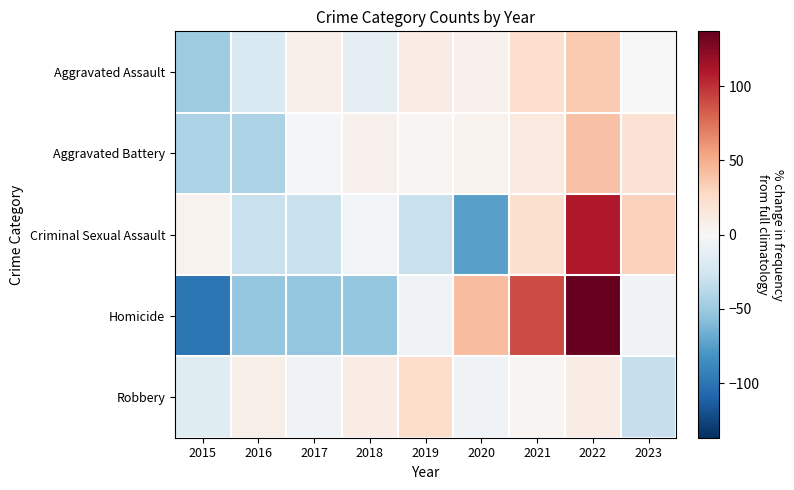

List the series in order of their peak value, highest first.

Homicide, Criminal Sexual Assault, Aggravated Battery, Aggravated Assault, Robbery